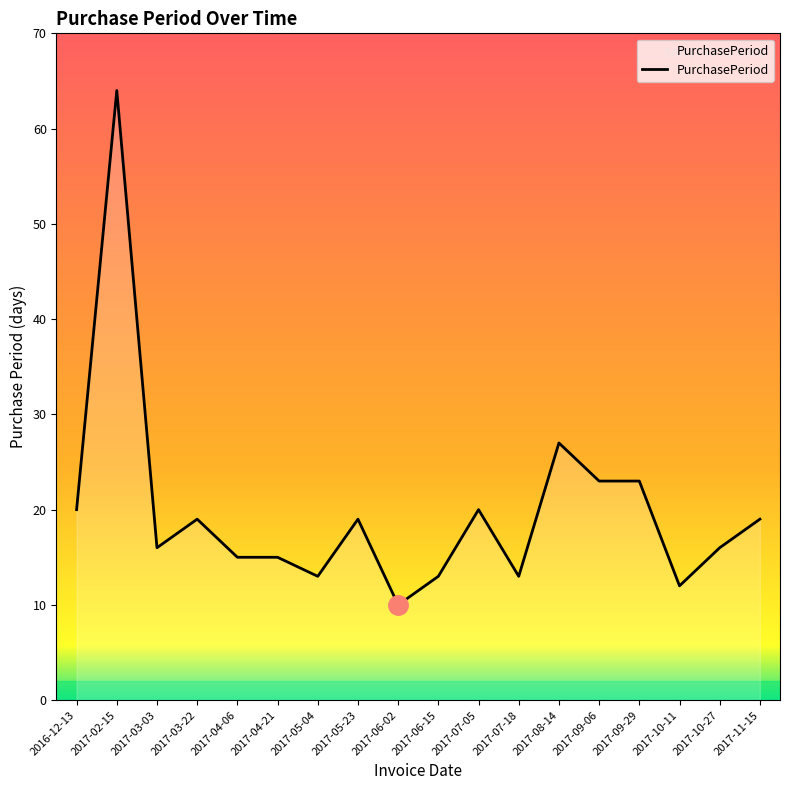

Is it true that the value at 2017-02-15 is 106?

False